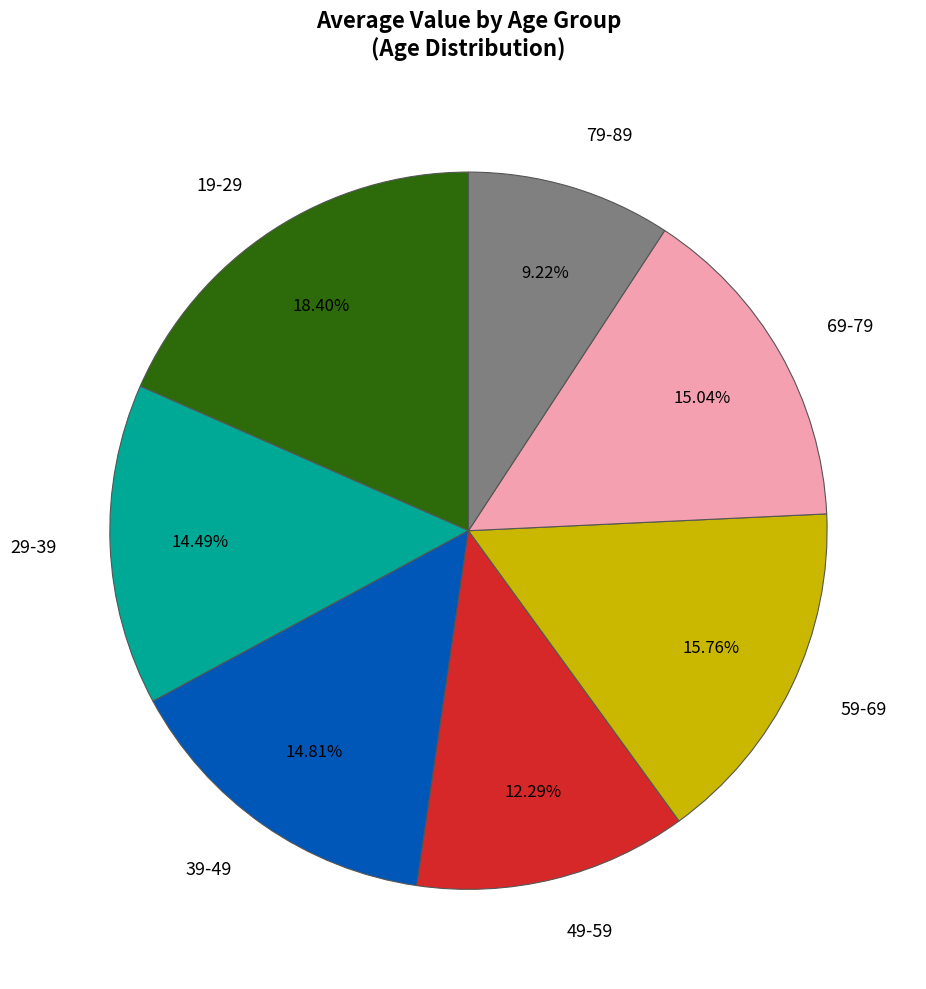

Does any single category account for the majority?

No